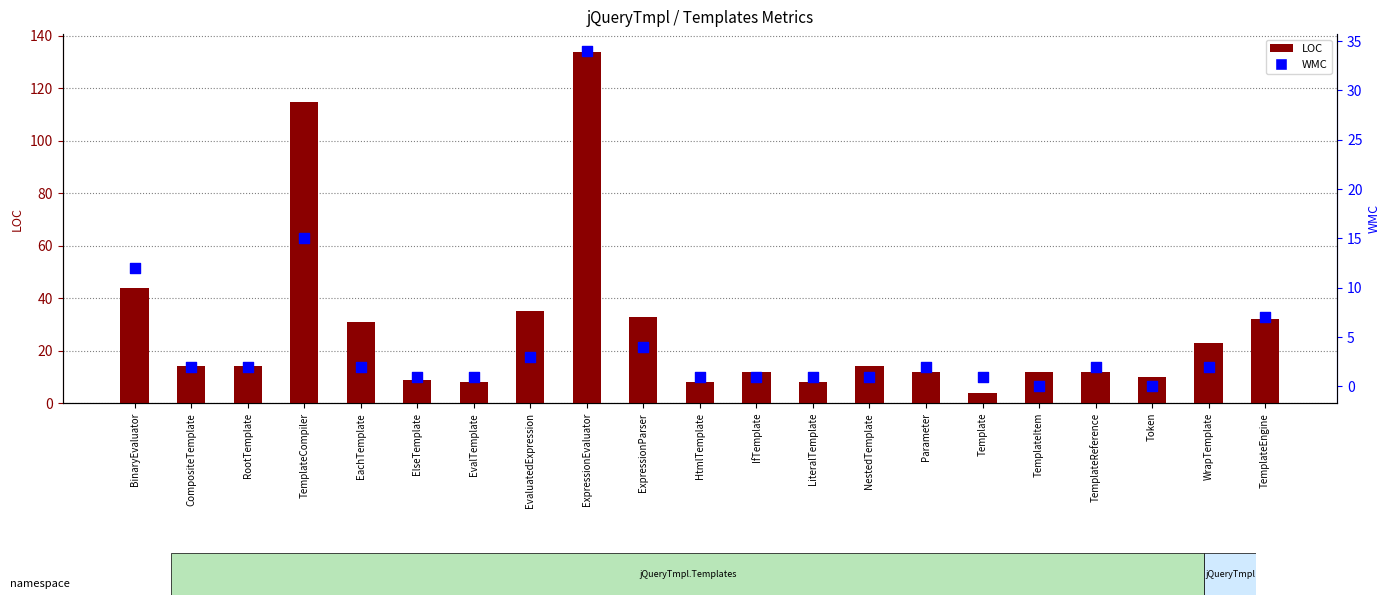

Which series contains the highest Y value?

LOC